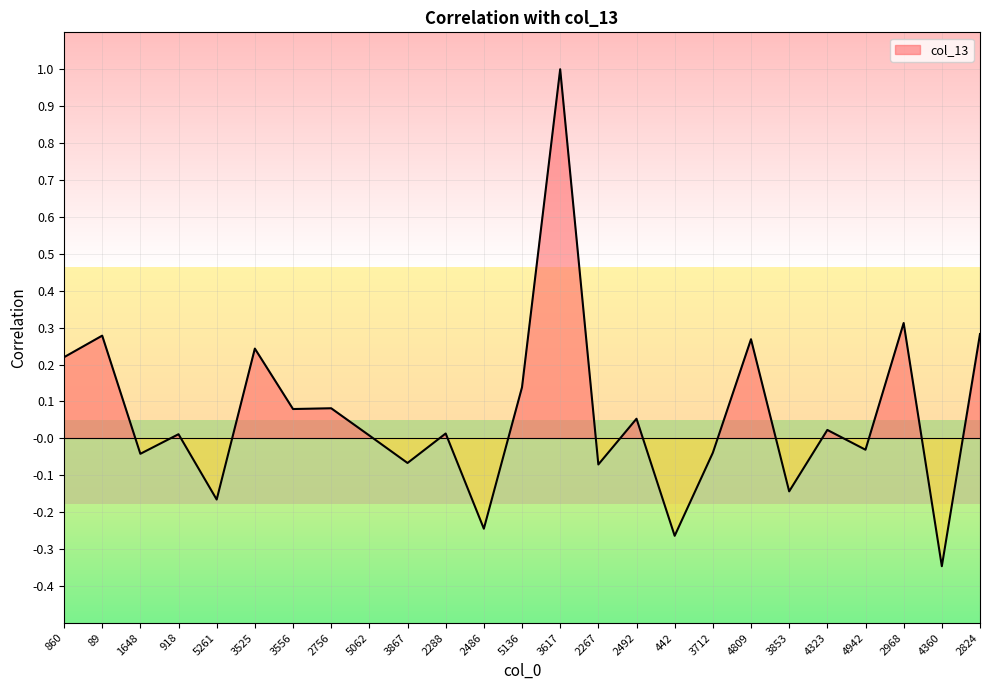

Where is the data nearest to the value 0?

5062